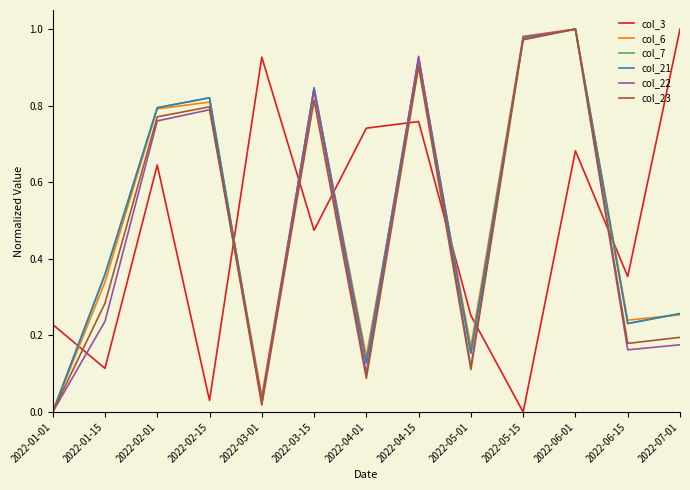

At which category is the sum across all series the highest?

2022-06-01